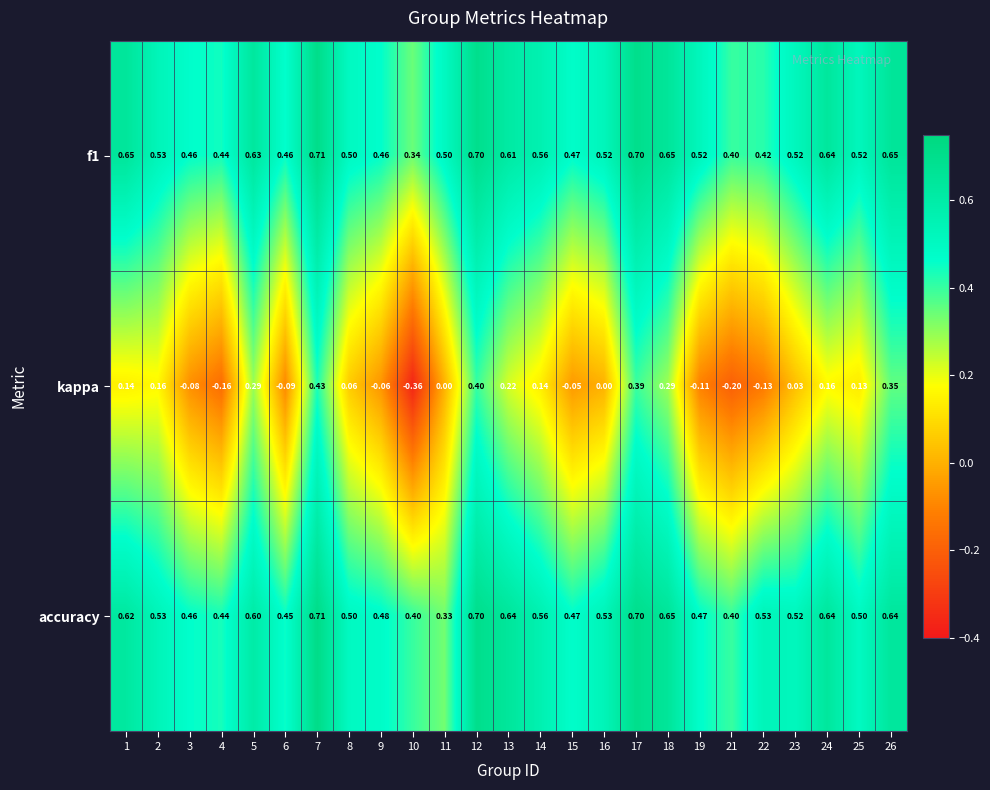

Which series has the largest total across all categories?

f1